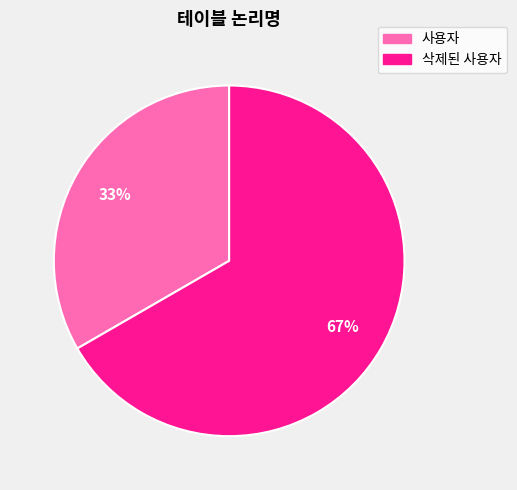

True or false: 사용자 accounts for 33% of the total.

True